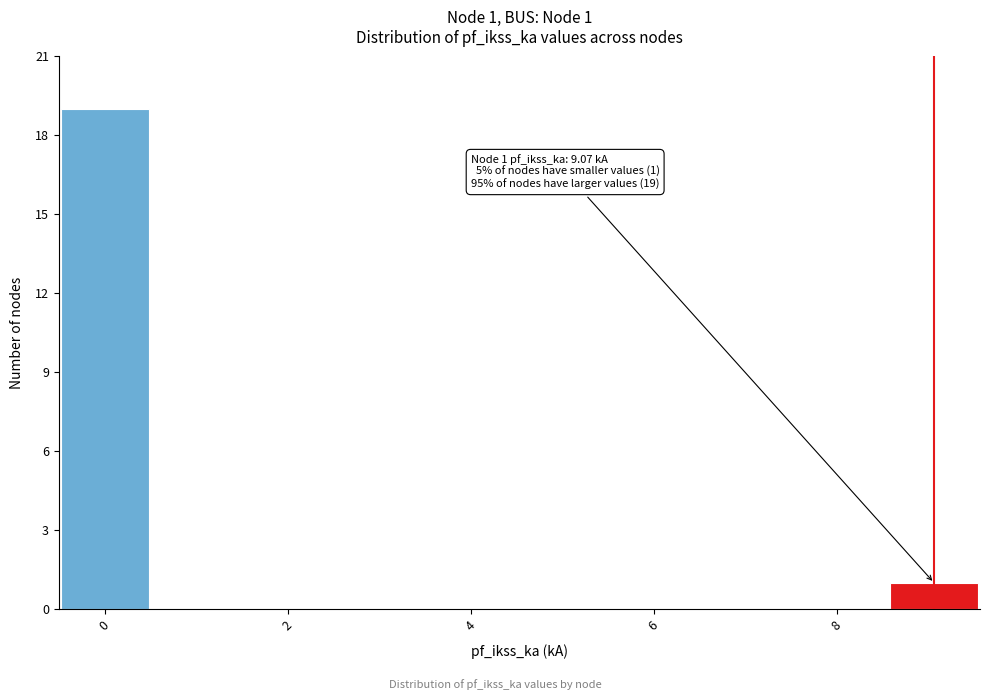

Over which range of the x-axis is the bar tallest?

-0.4 to 0.6